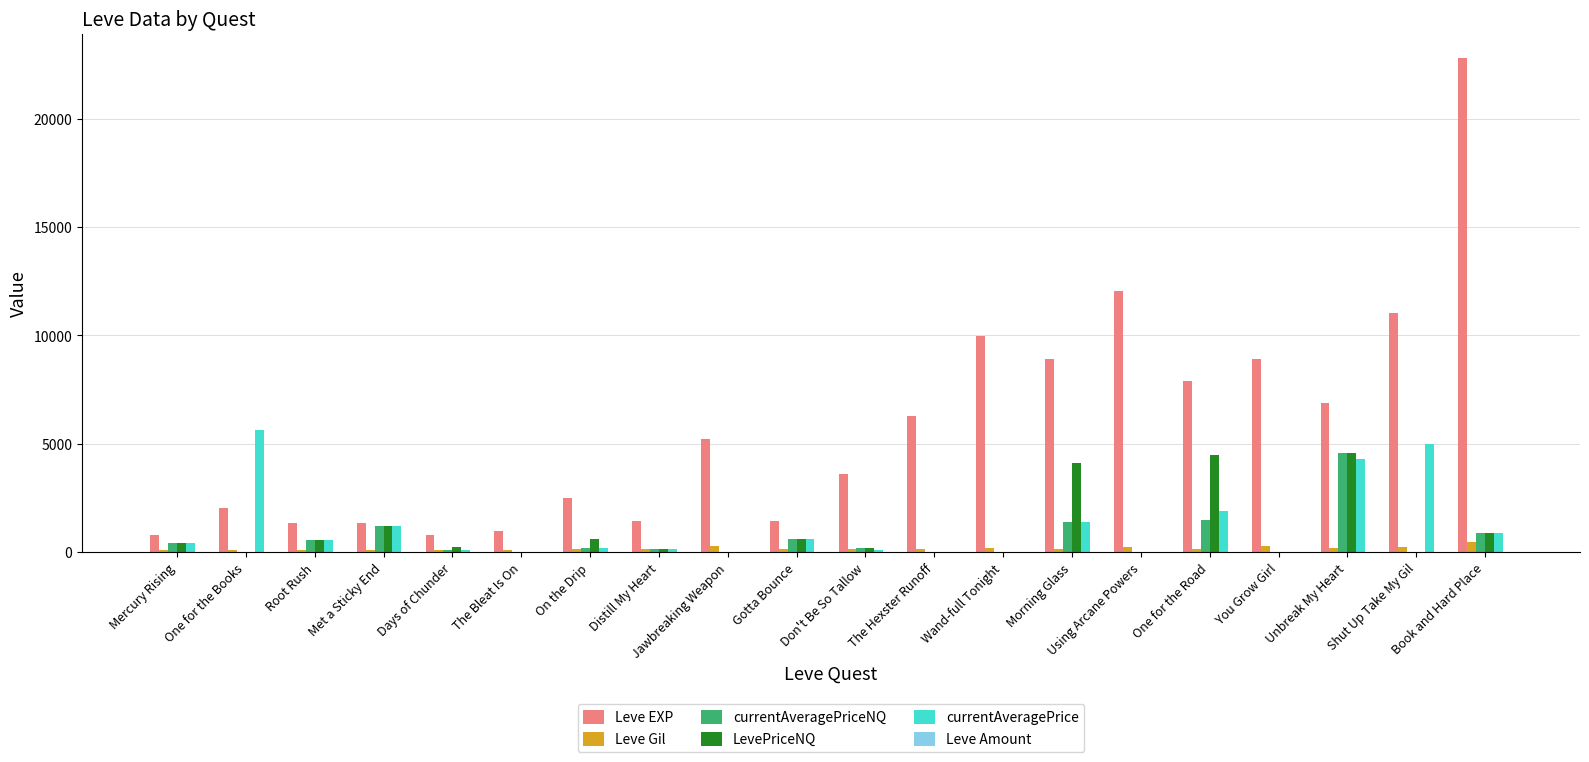

Which series changed the most between One for the Books and Met a Sticky End?

currentAveragePrice